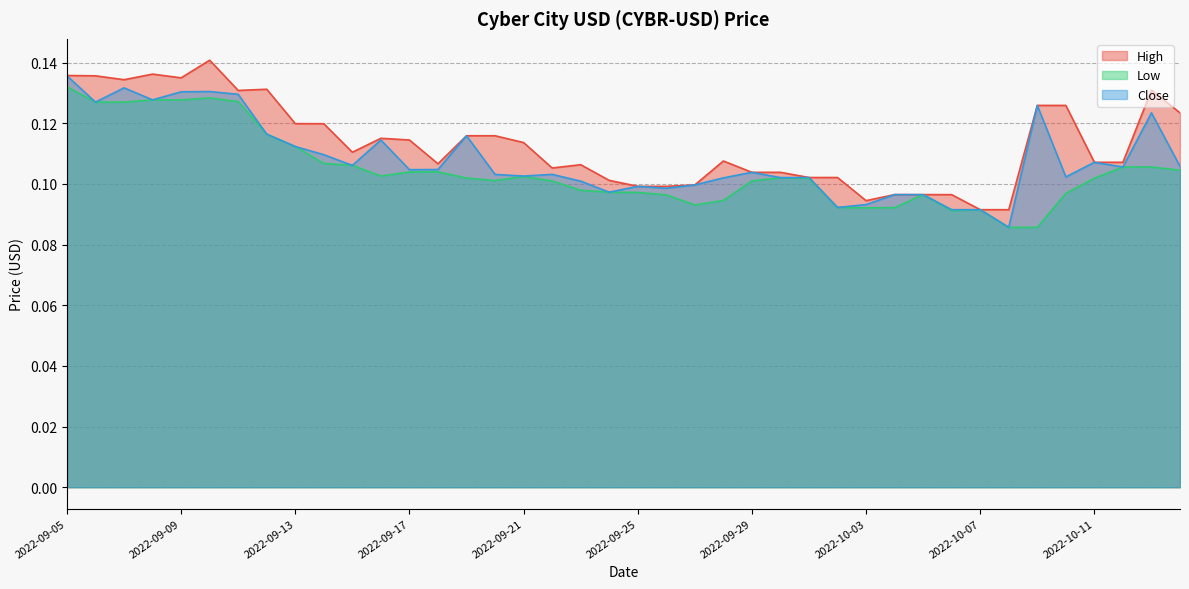

What is the sum of the High values at 2022-10-02 and 2022-09-29?

0.2